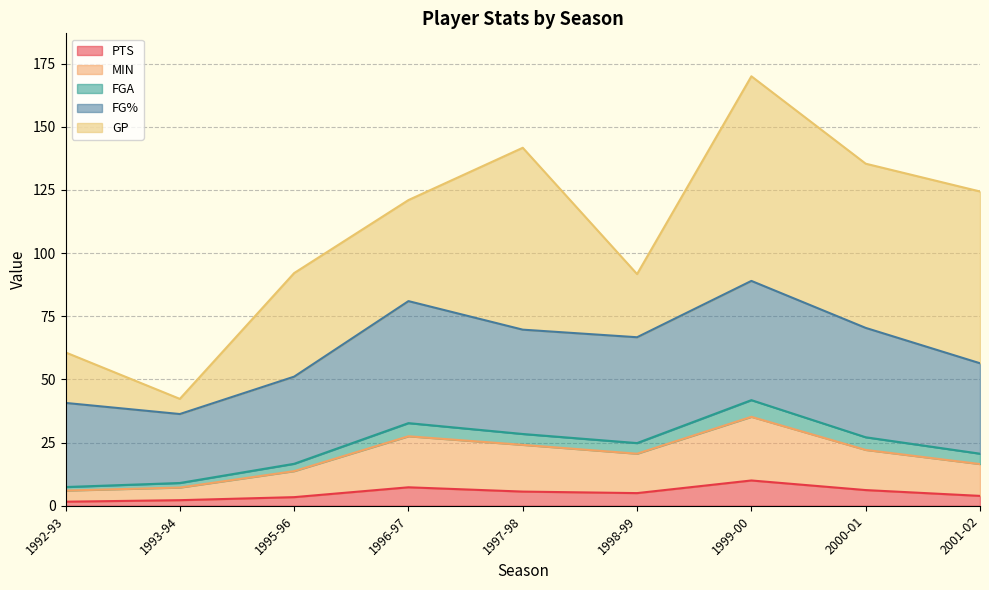

True or false: PTS and FGA intersect in this chart.

False